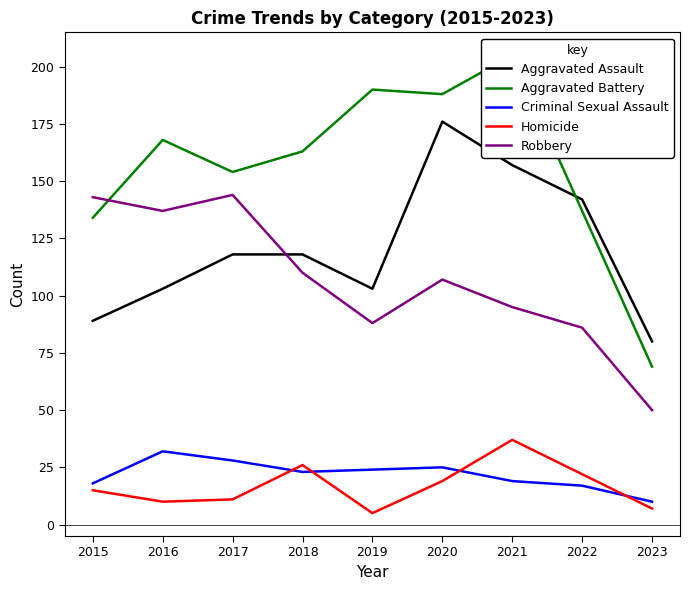

Reading right to left, transcribe all the data shown in this chart.

Aggravated Assault: 80	142	157	176	103	118	118	103	89
Aggravated Battery: 69	137	205	188	190	163	154	168	134
Criminal Sexual Assault: 10	17	19	25	24	23	28	32	18
Homicide: 7	22	37	19	5	26	11	10	15
Robbery: 50	86	95	107	88	110	144	137	143